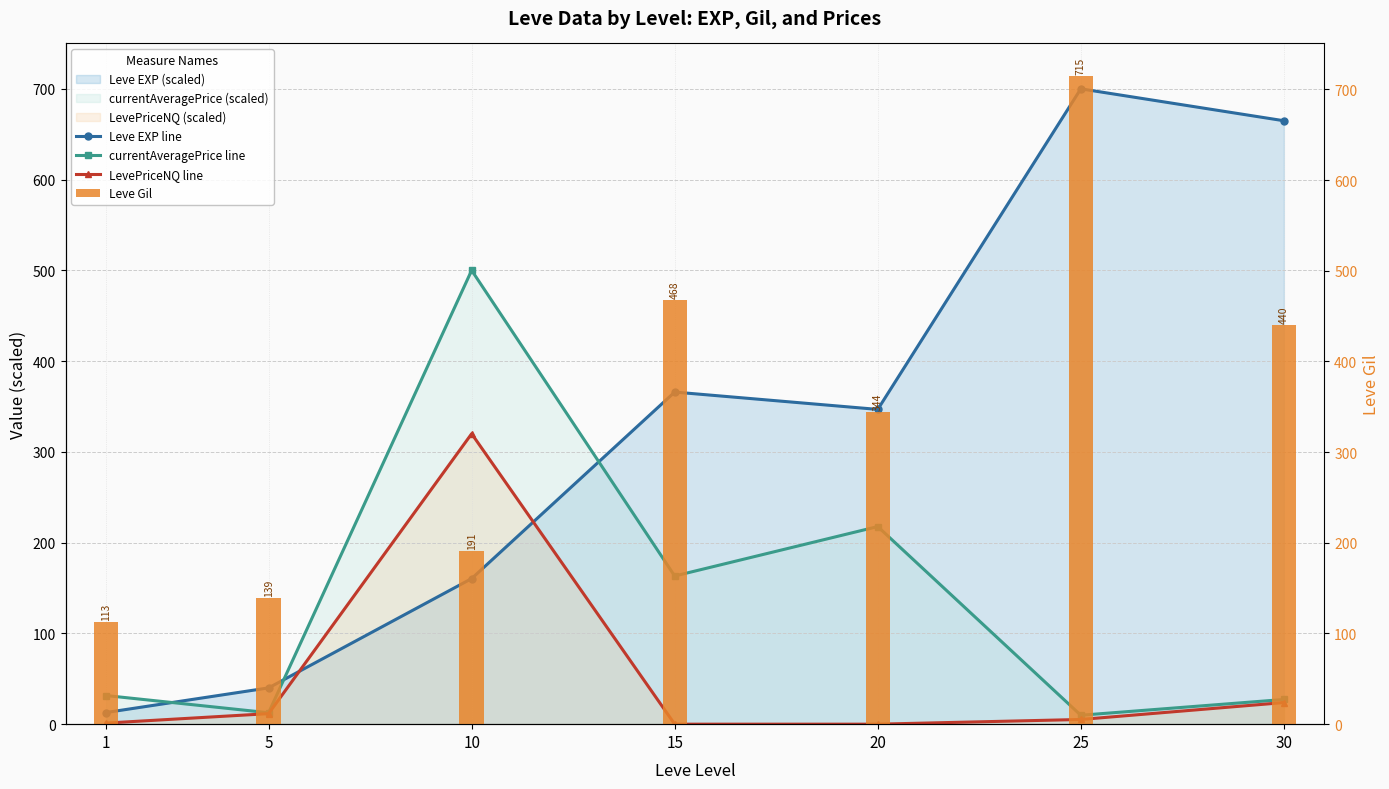

The value of LevePriceNQ line at 5 is 16.1. True or false?

False